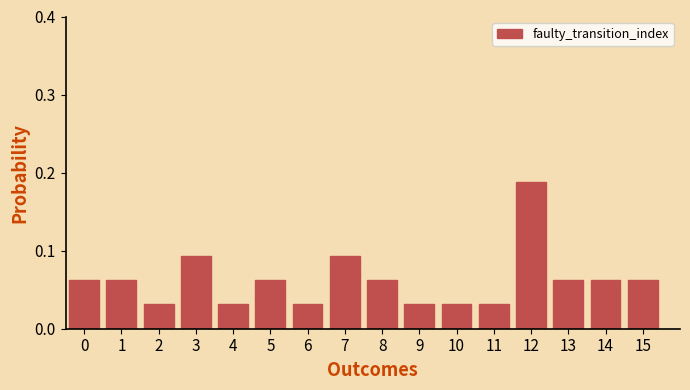

At which category does the chart reach its peak across all series?

12